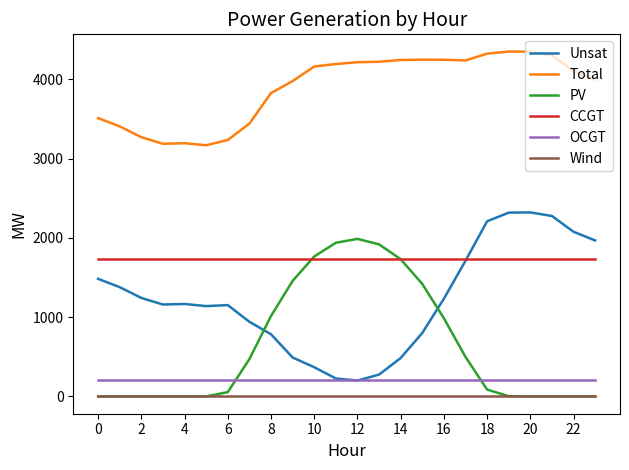

Which series has the largest total across all categories?

Total